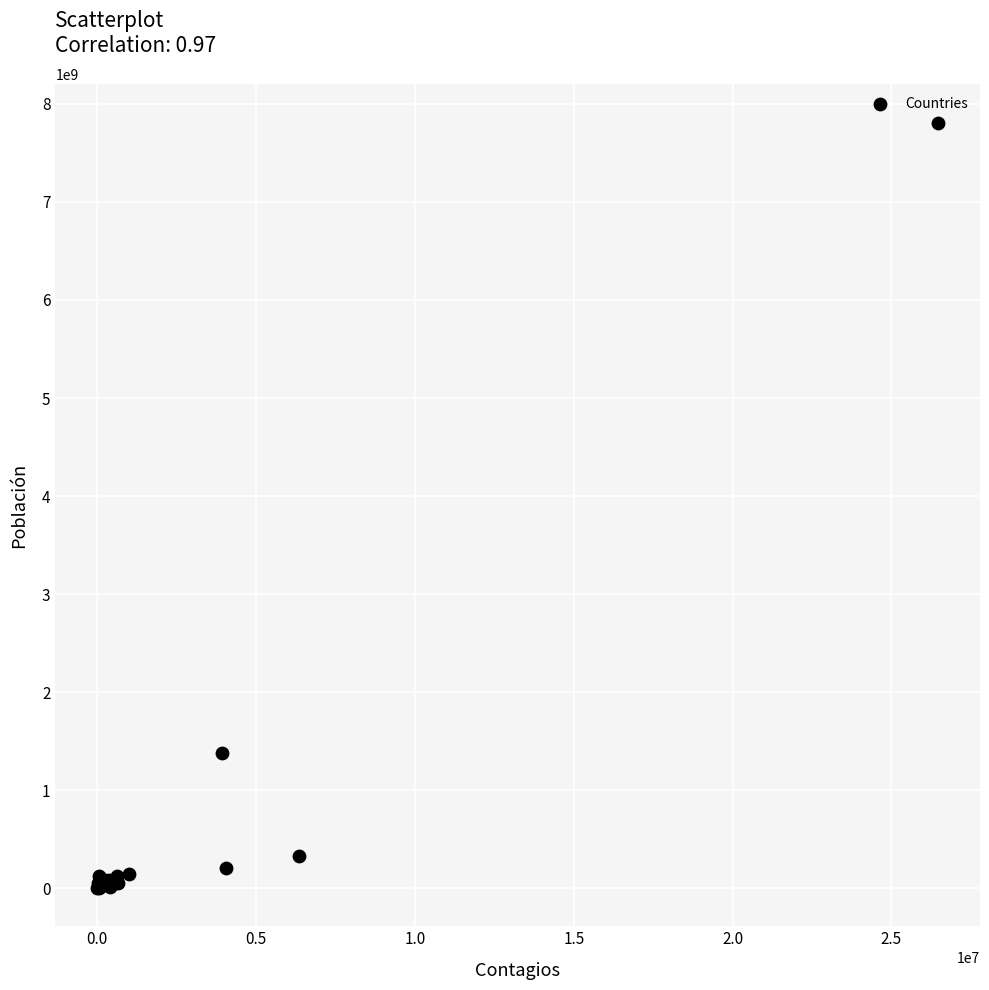

What Y value in the scatter plot is closest to 3907280655?

1382382125